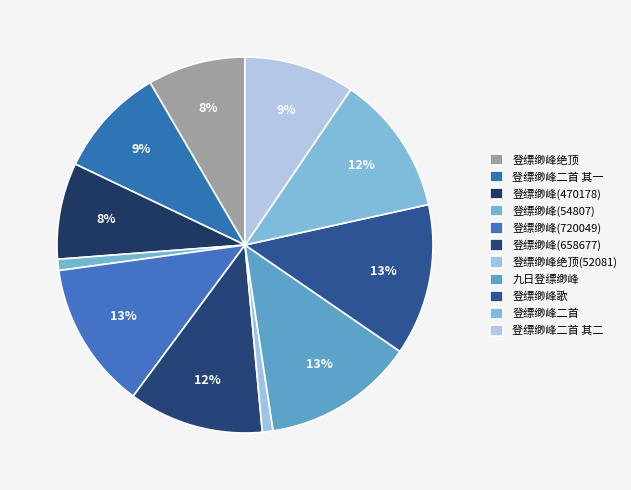

Does 登缥缈峰二首 account for over 50% of the chart?

No